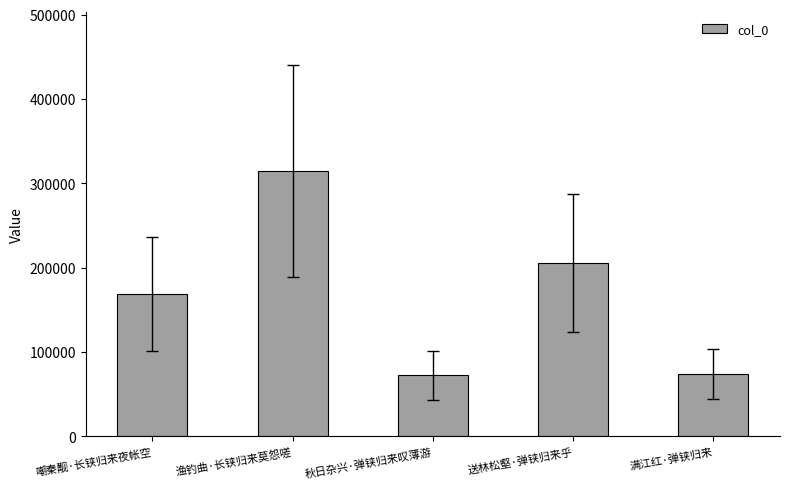

What is the ratio of the value at 秋日杂兴·弹铗归来叹薄游 to the value at 满江红·弹铗归来?

1.0